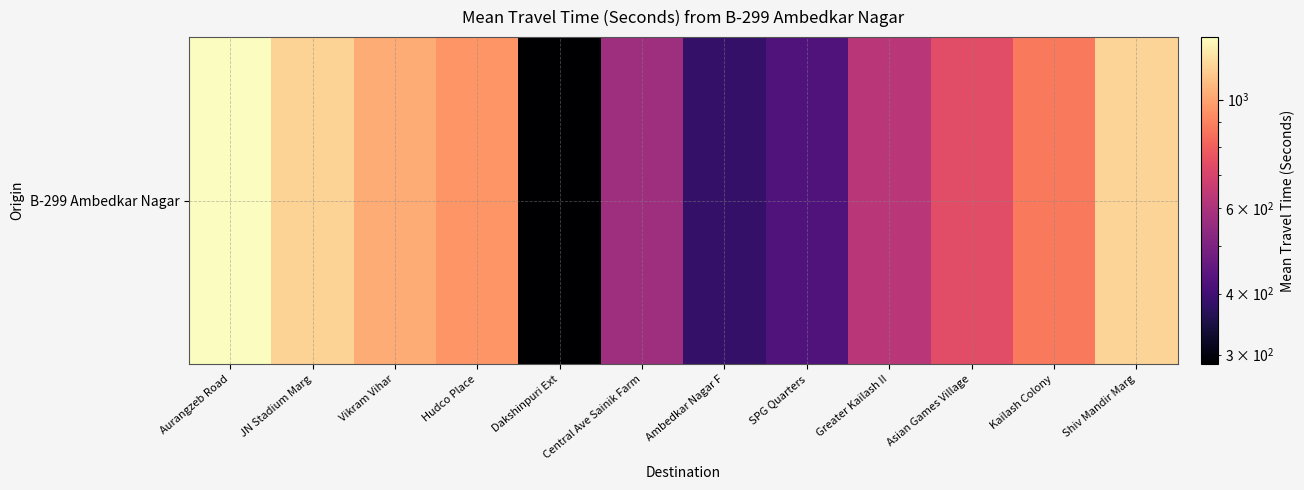

Where is the data nearest to the value 815?

Kailash Colony